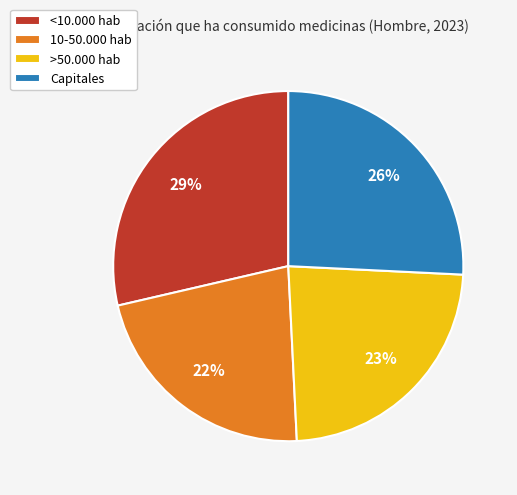

Is it true that <10.000 hab is 29% of the pie?

True